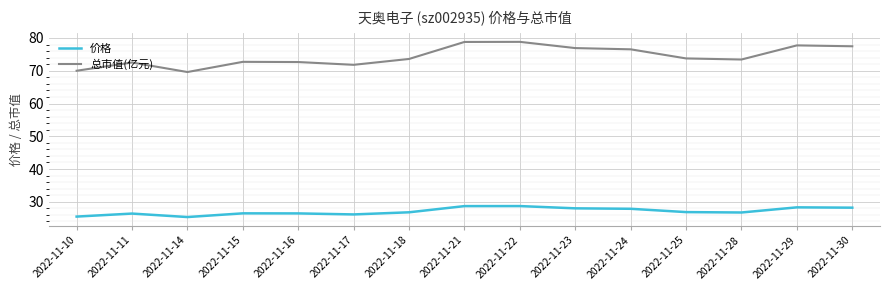

Rank the series by their average value, from highest to lowest.

总市值(亿元), 价格